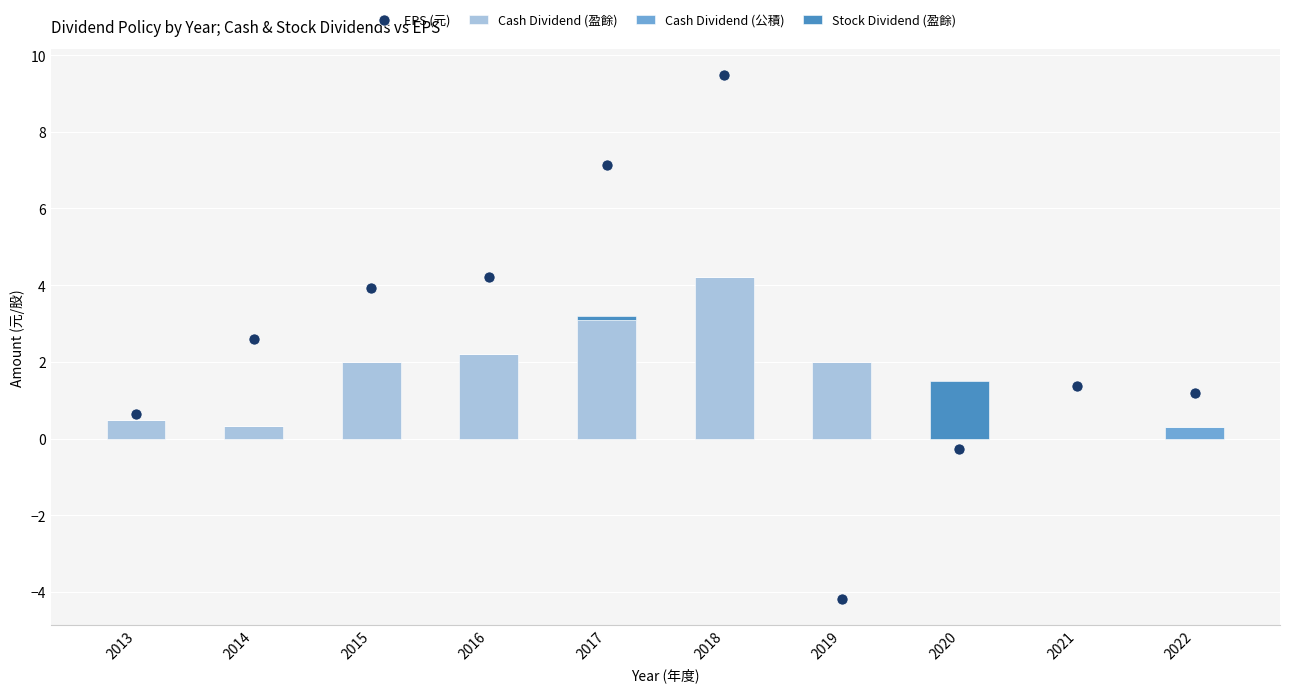

Between 2015 and 2020, which is larger?

2015